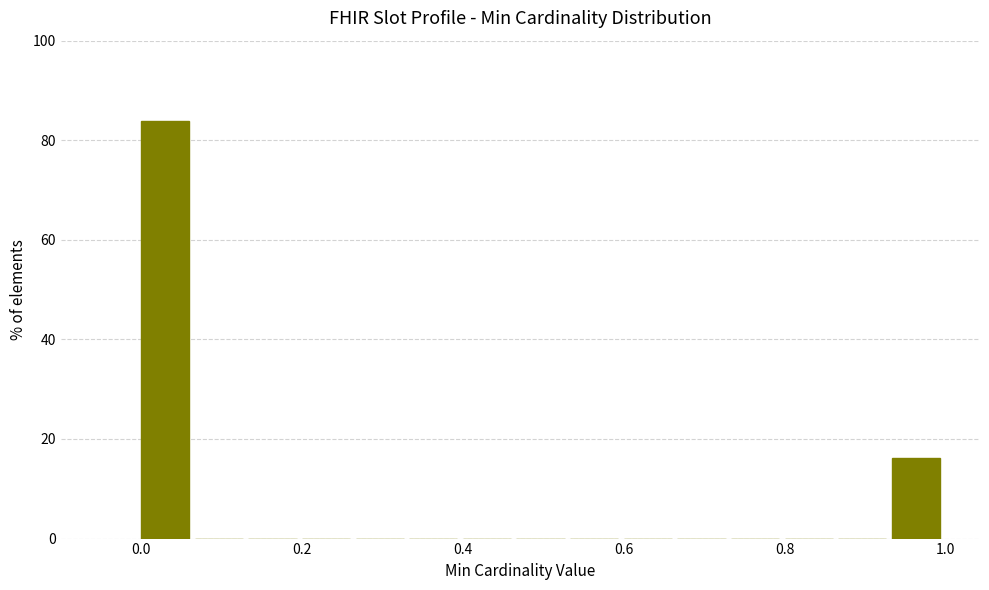

Read against the x-axis, roughly where is the centre of the tallest bar?

0.04